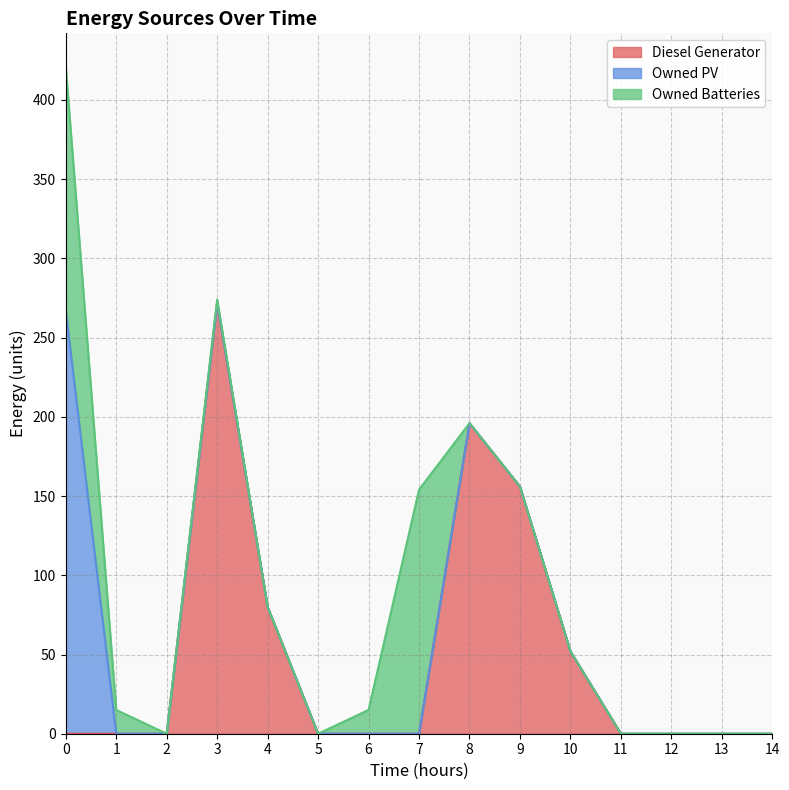

Reading right to left, transcribe all the data shown in this chart.

Diesel Generator: 0	0	0	0	52	156	196	0	0	0	80	272	0	0	0
Owned PV: 0	0	0	0	0	0	0	0	0	0	0	0	0	0	267
Owned Batteries: 0	0	0	0	0	0	0	154	15	0	0	2	0	15	154